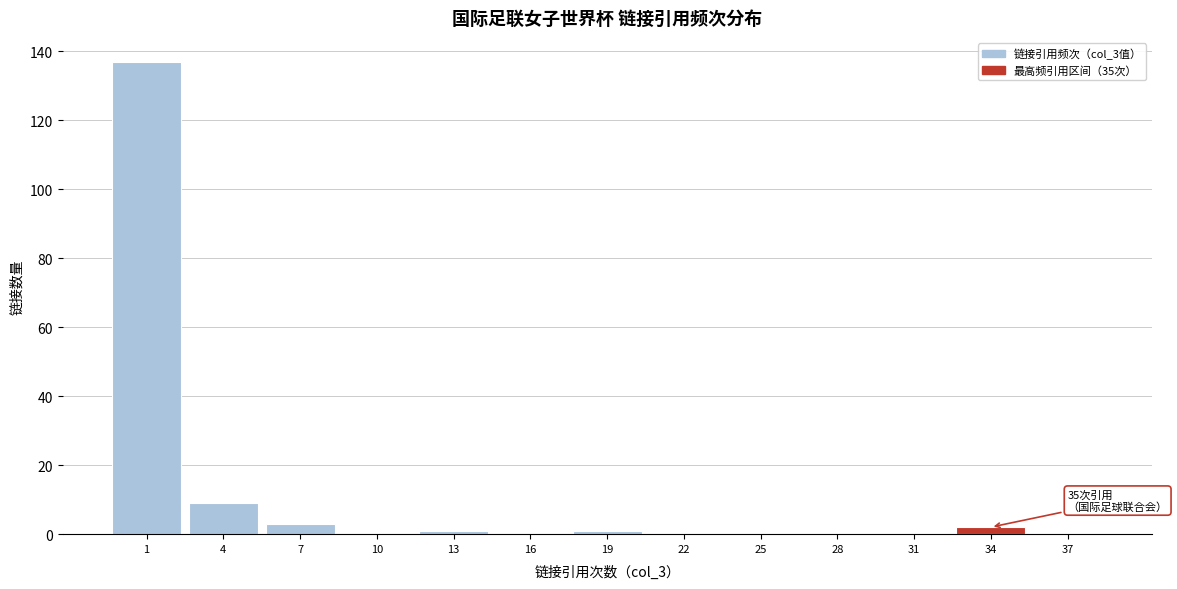

Reading right to left, transcribe all the data shown in this chart.

37=0	34=2	31=0	28=0	25=0	22=0	19=1	16=0	13=1	10=0	7=3	4=9	1=137